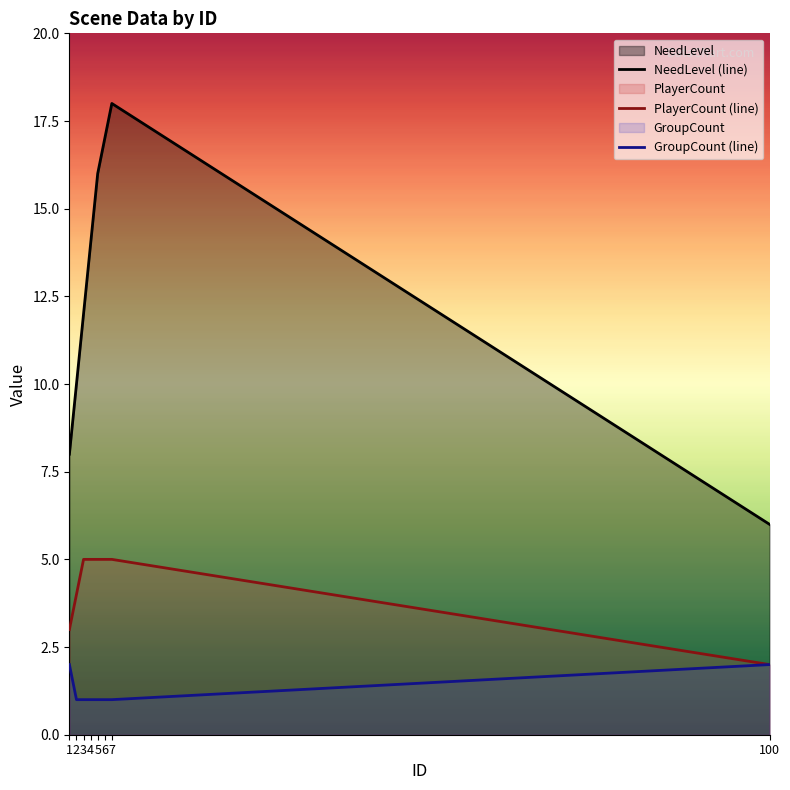

How many values in the NeedLevel (line) series exceed 14?

3